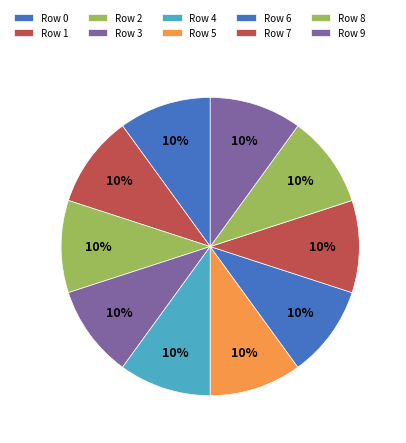

To the nearest percent, what is the average slice percentage?

10%